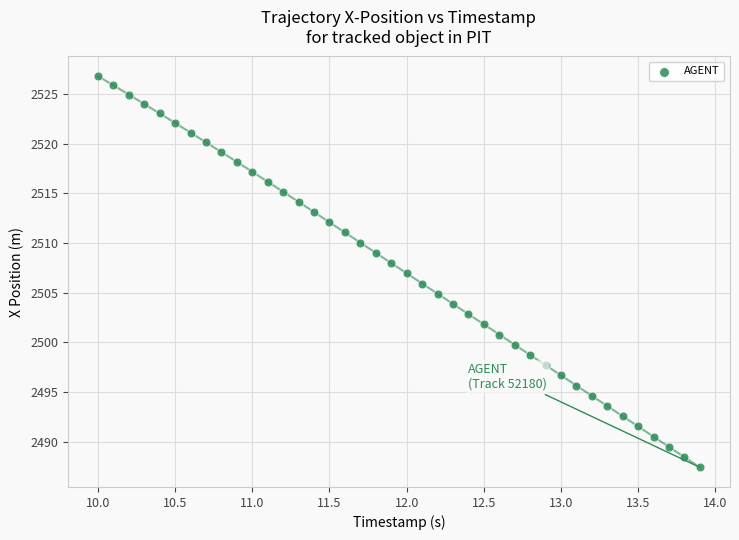

What is the range of Y values (max minus min)?

39.4